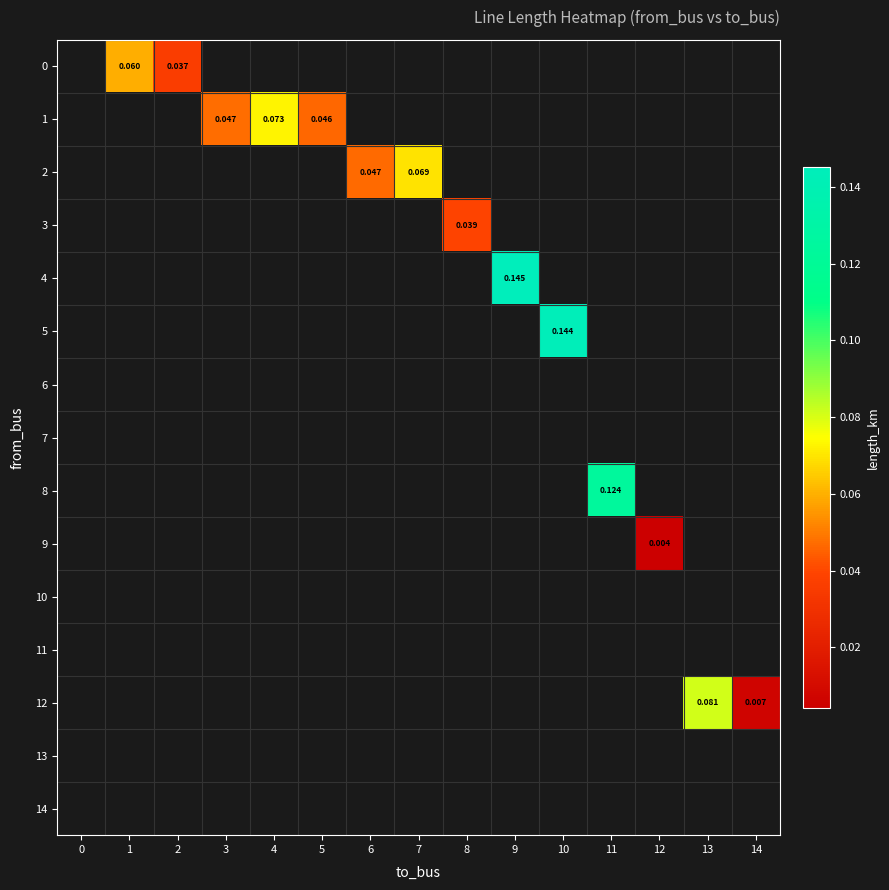

Is the value of 5 at 2 greater than the value of 7 at 0?

No